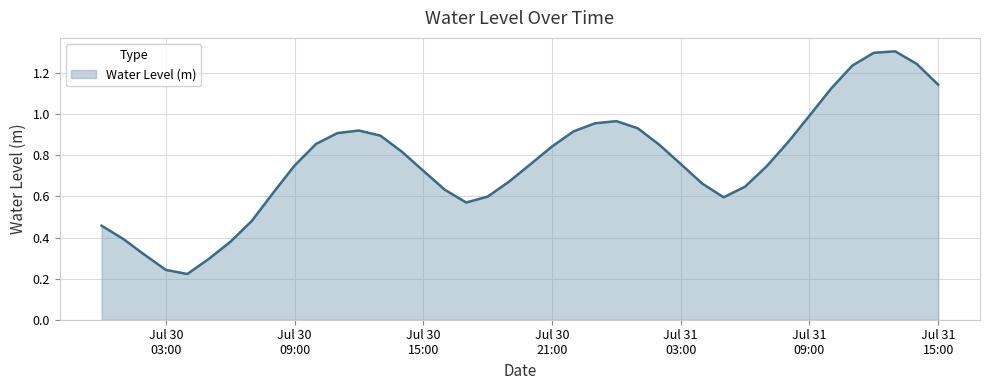

How many interior local valleys (lower than both neighbors) does the data have?

3